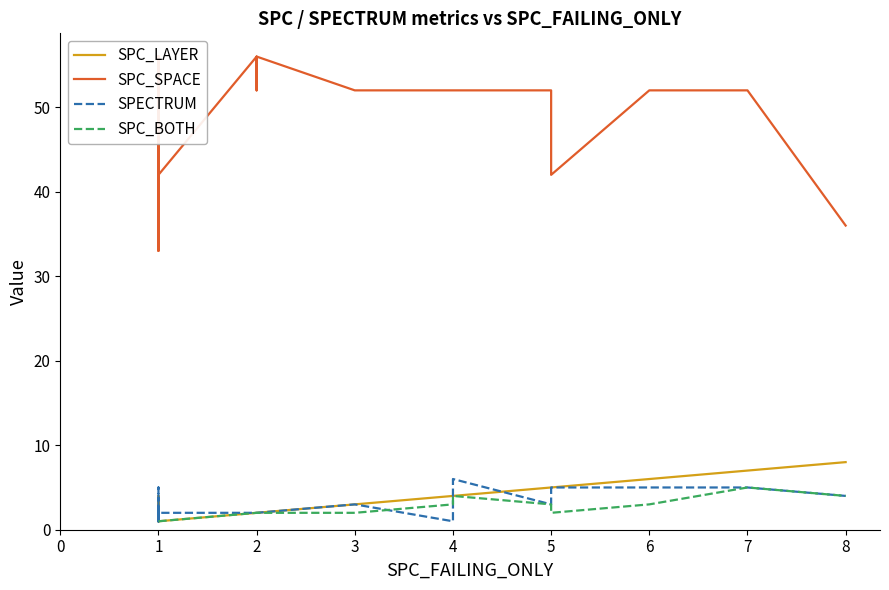

What is the maximum value for SPECTRUM?

6